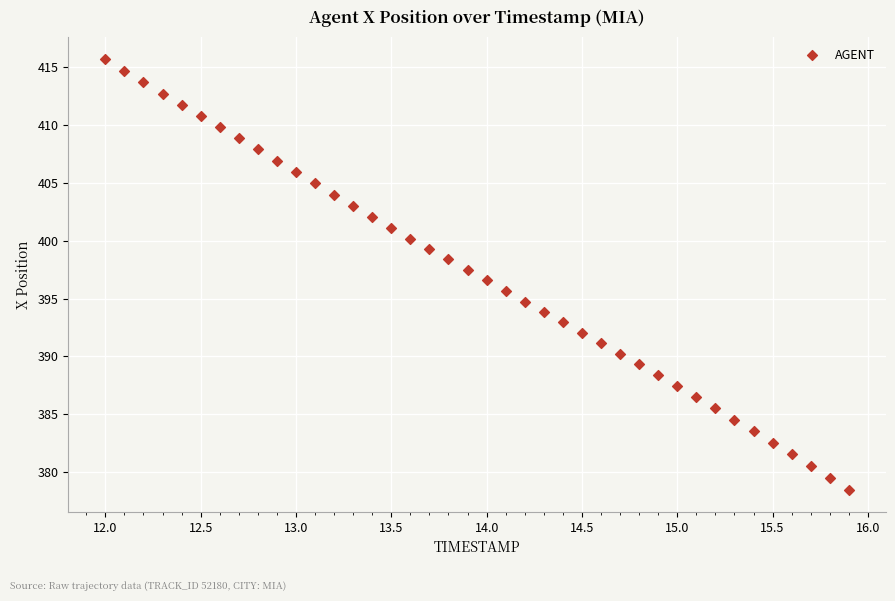

Count the number of points in this scatter plot.

40